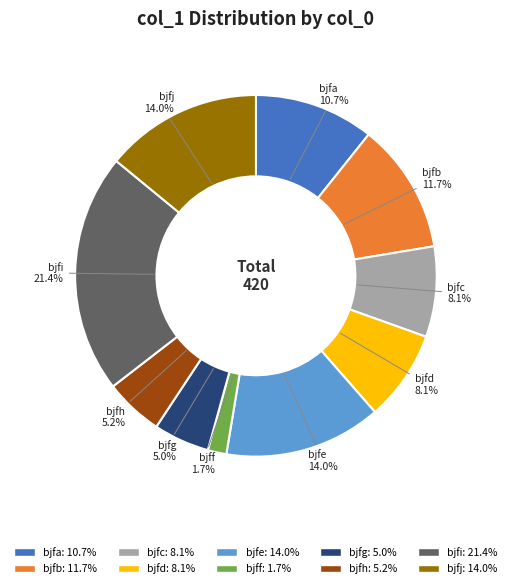

Is there a majority slice in this chart?

No